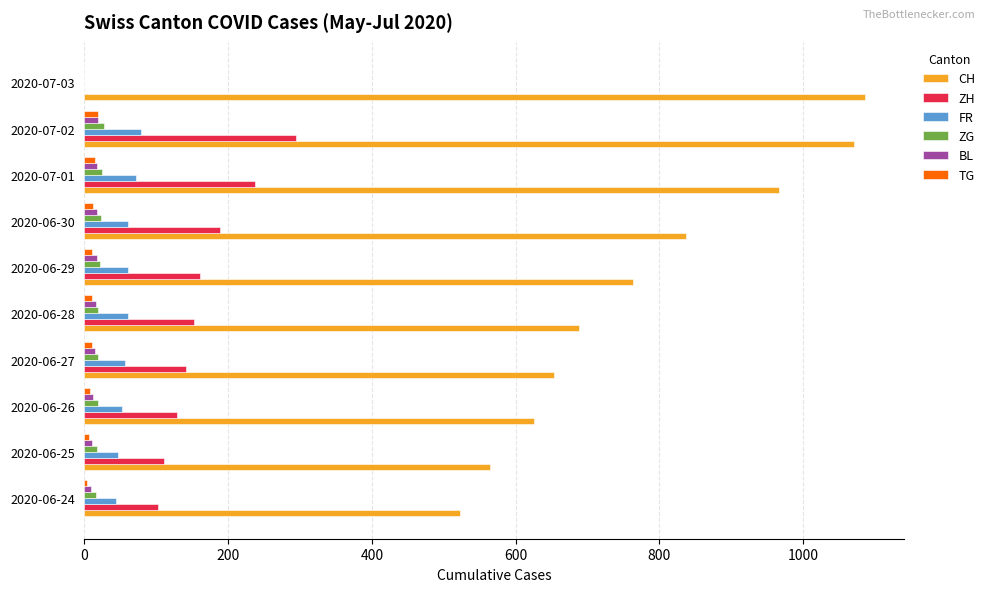

At which category is the sum across all series the highest?

2020-07-02